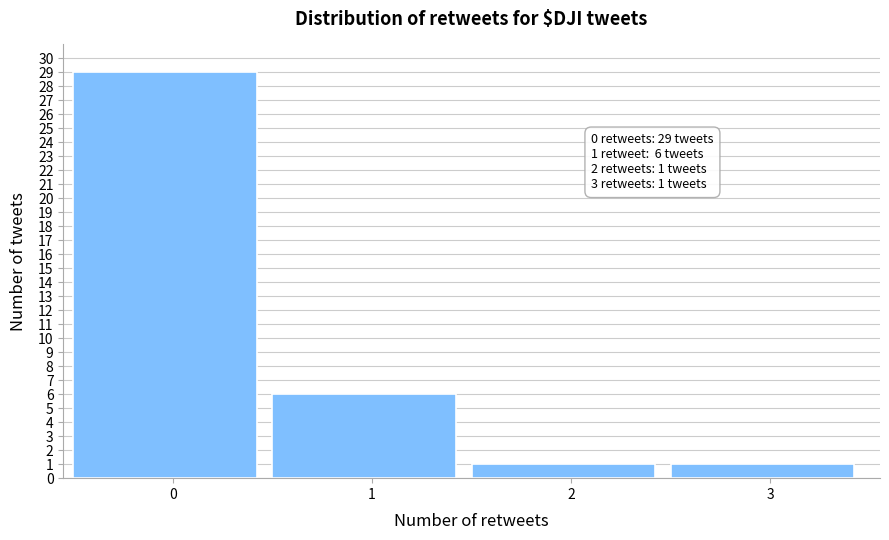

Reading left to right, extract all data points from this chart.

0=29	1=6	2=1	3=1